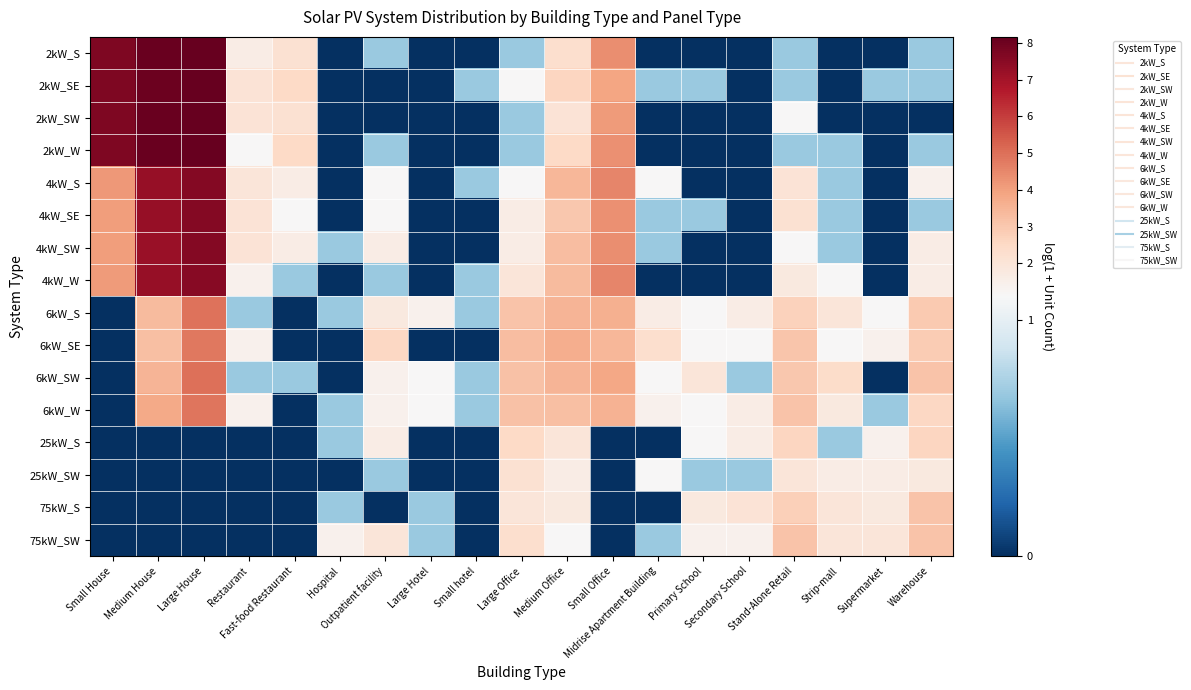

Between Large Hotel and Midrise Apartment Building, which is larger?

Large Hotel